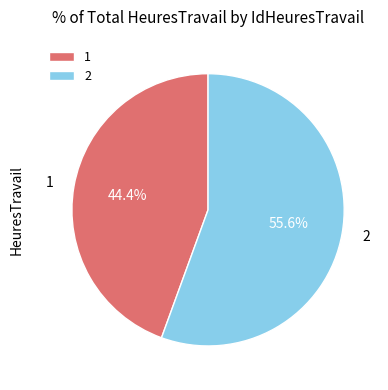

How much of the chart is everything except 2?

44.4%